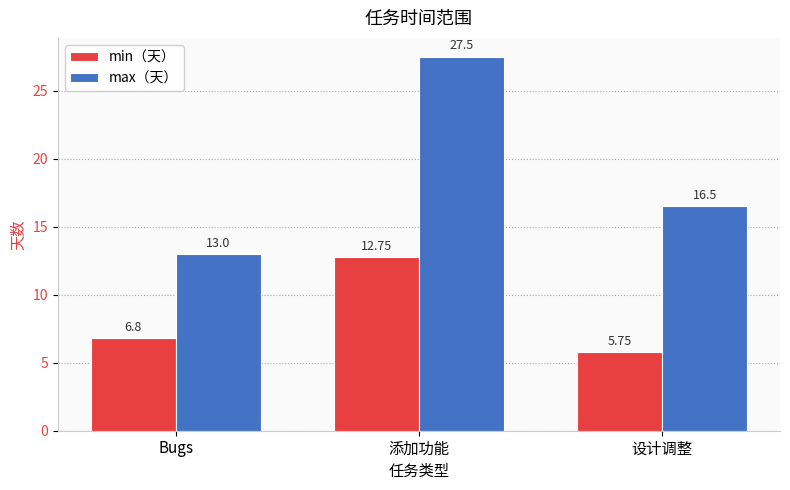

At which label does max（天） reach its peak?

添加功能